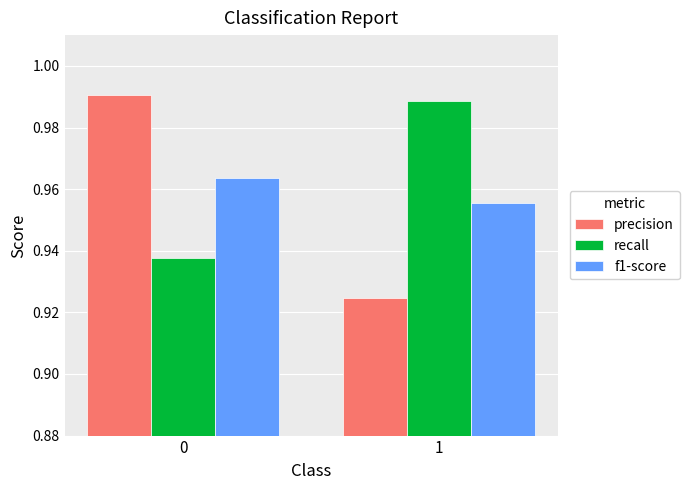

Are the bars grouped side by side (vs. stacked)?

Yes